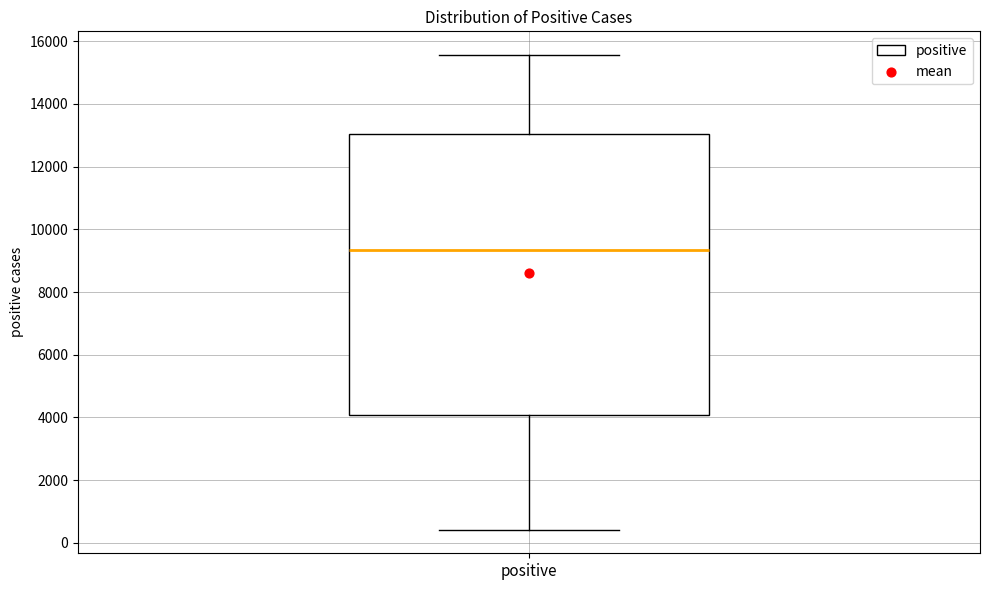

Transcribe this box plot: give where the median line is, the range the box spans, and where the two whiskers end, as read against the y-axis. The values are not printed on the chart, so give them approximately, as read against the axis.

median 9400, box 4000 to 13000, whiskers 400 to 15600